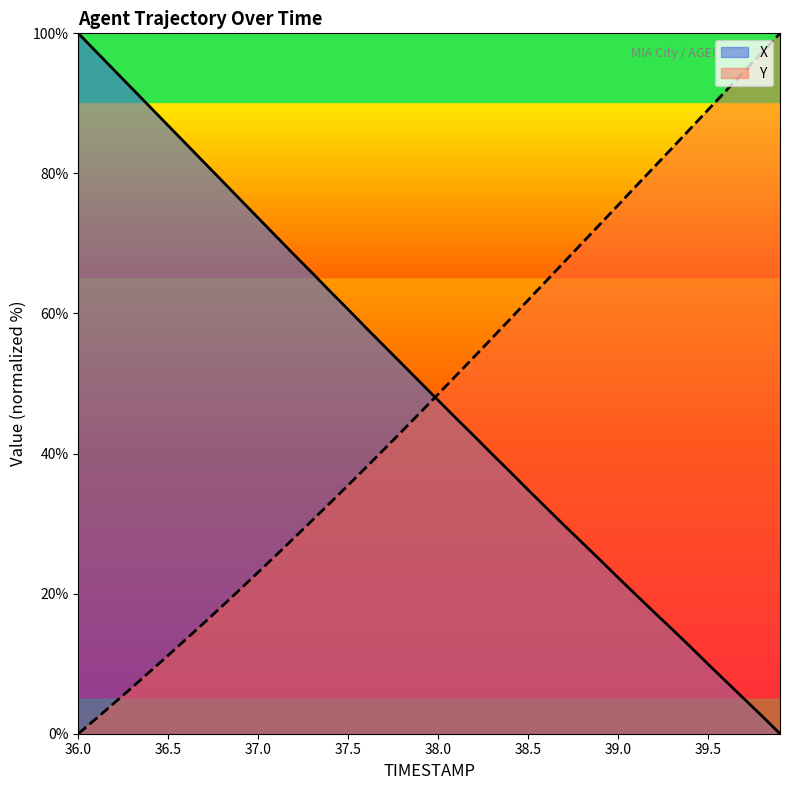

Which series has the largest total across all categories?

X